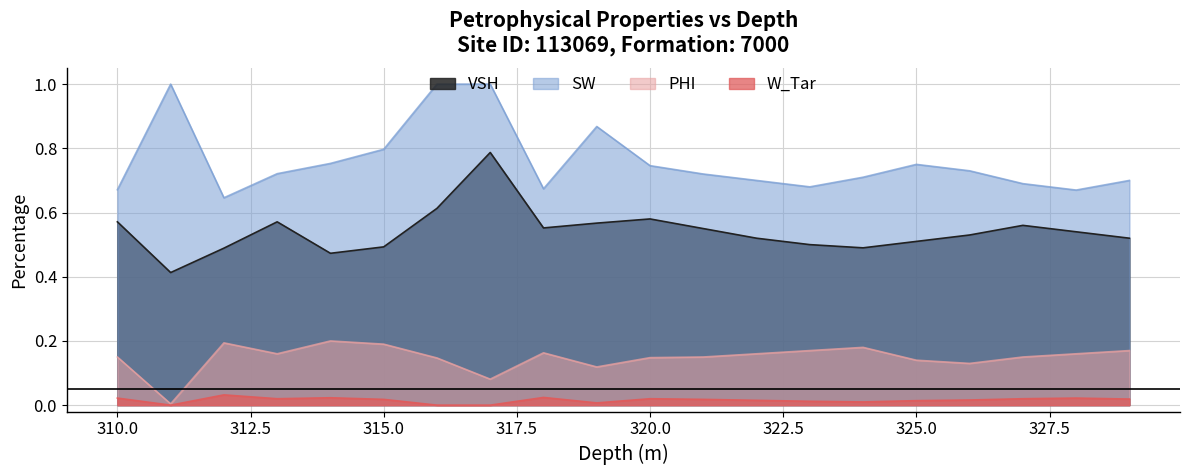

What position from the right is 314.0?

16